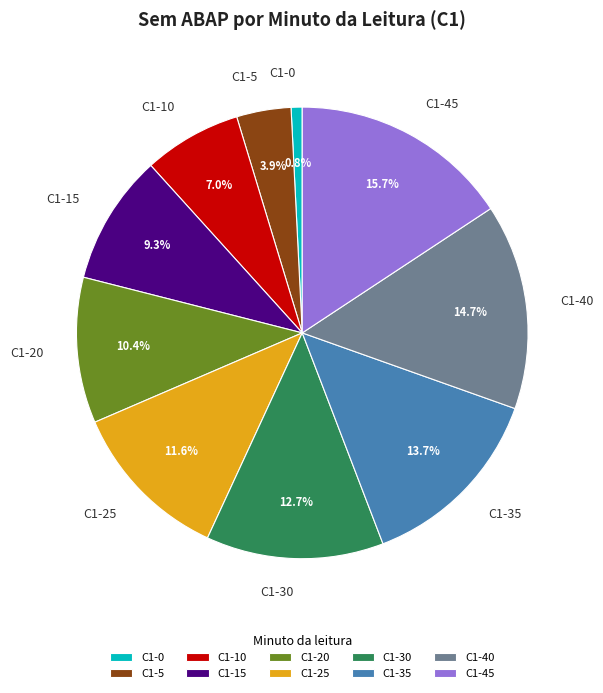

Approximately how many times larger is the value at C1-40 compared to C1-25?

1.3